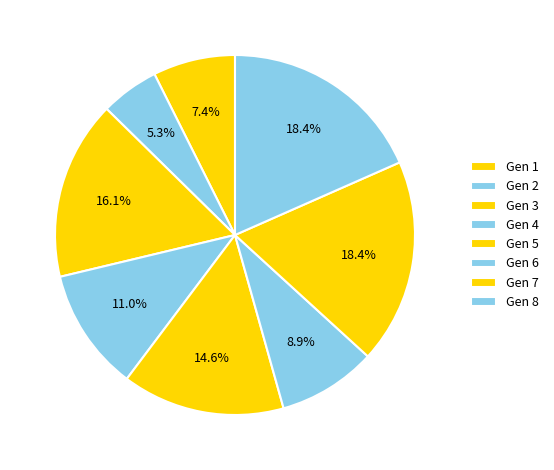

Between Gen 3 and Gen 2, which is larger?

Gen 3